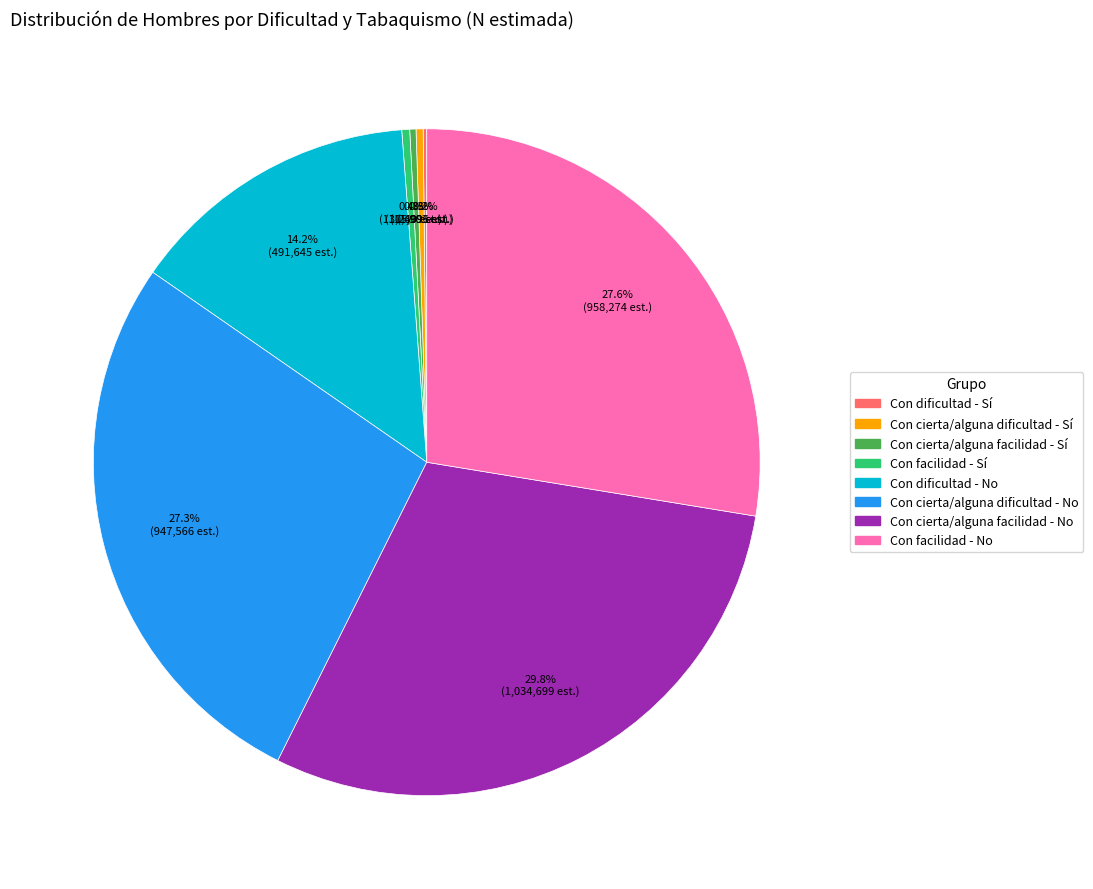

Between Con cierta/alguna facilidad - Sí and Con facilidad - No, which is larger?

Con facilidad - No